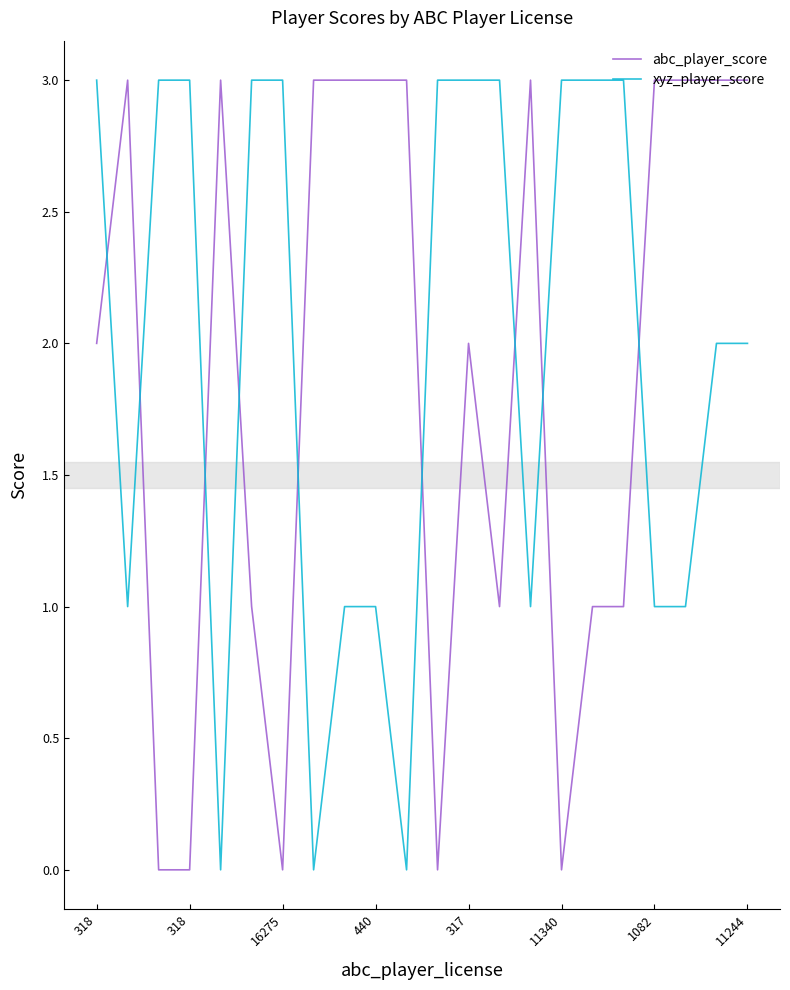

What is the maximum value shown in the chart?

3